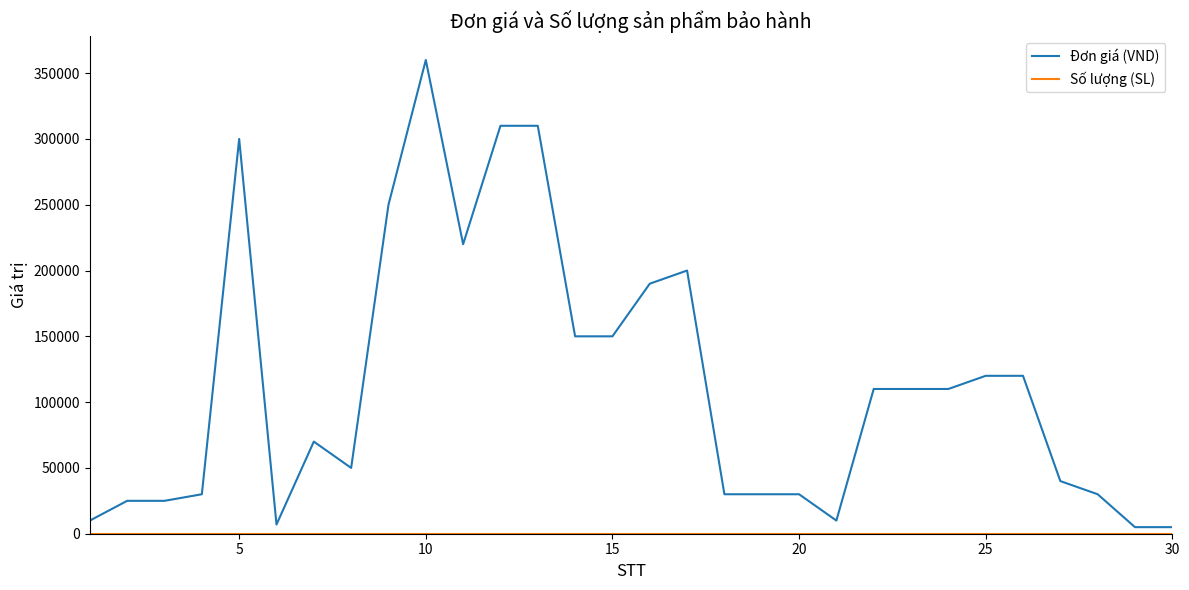

What is the difference between the maximum and minimum values in the Đơn giá (VND) series?

355000